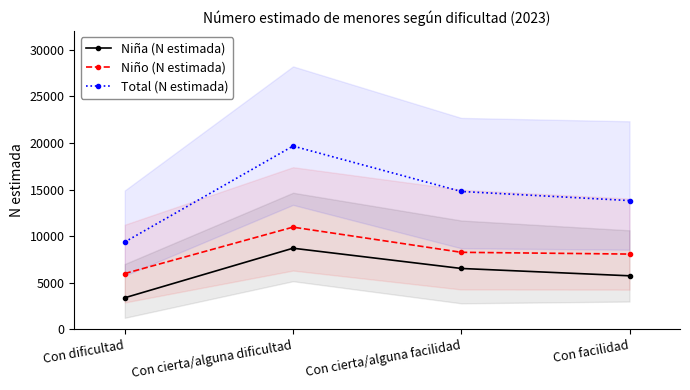

What is the sum of the Niño (N estimada) values at Con cierta/alguna dificultad and Con dificultad?

16944